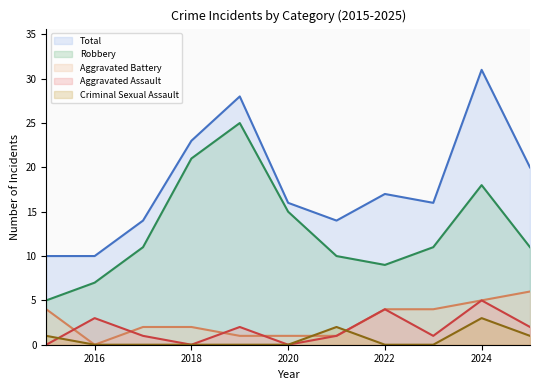

What is the value of the Robbery point at the 9th from the left?

11